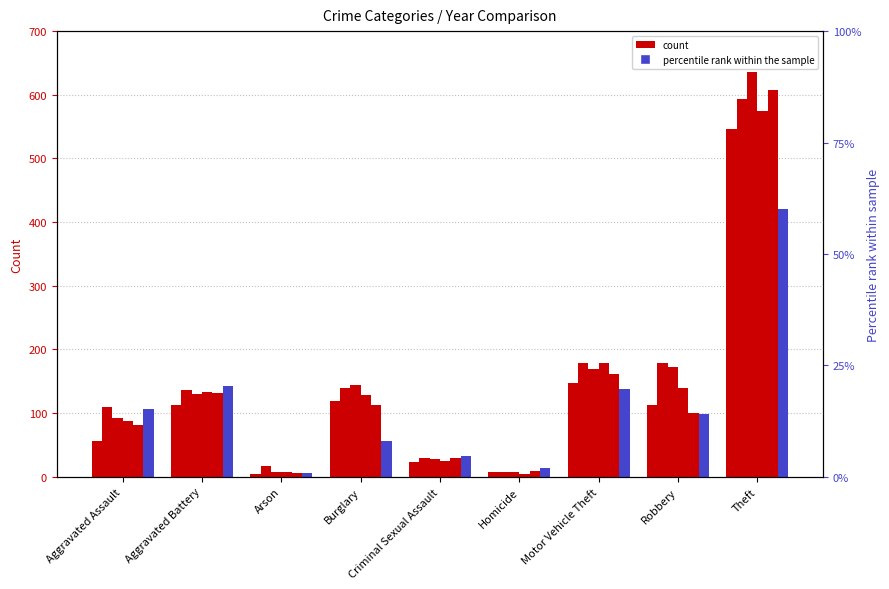

Rank the categories by 2016 value from lowest to highest.

Homicide, Arson, Criminal Sexual Assault, Aggravated Assault, Aggravated Battery, Burglary, Motor Vehicle Theft, Robbery, Theft